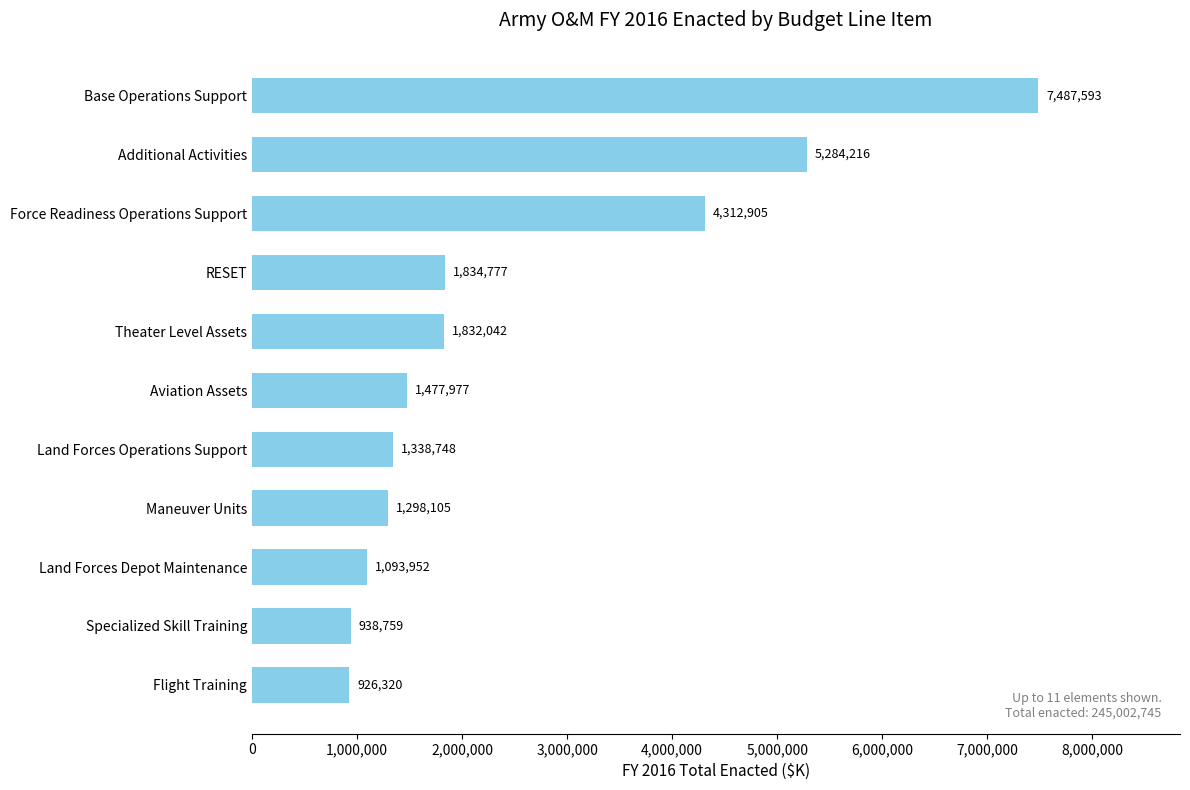

Where is the data nearest to the value 4206956?

Force Readiness Operations Support